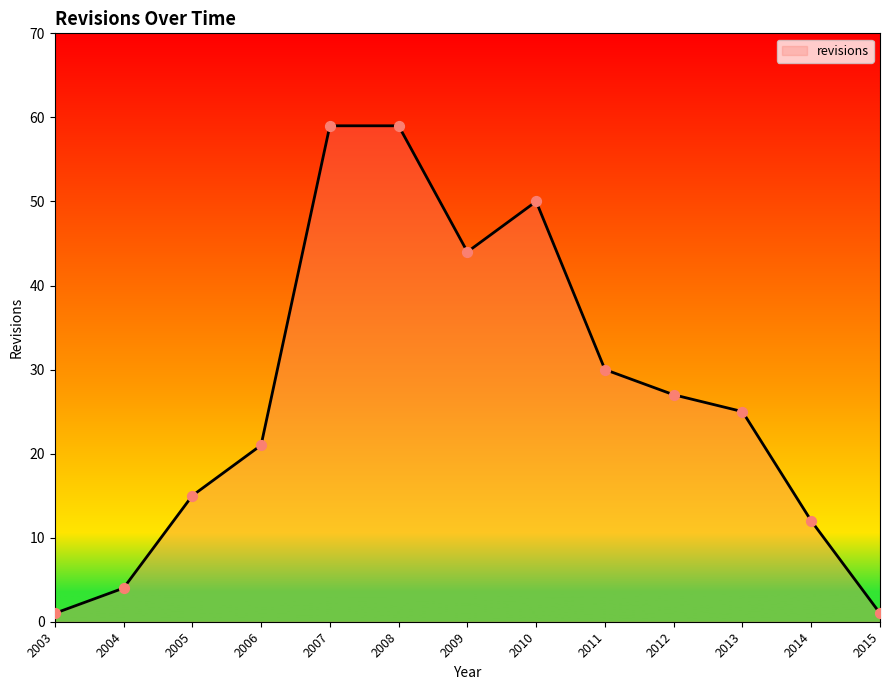

Approximately how many times larger is the value at 2009 compared to 2004?

11.0